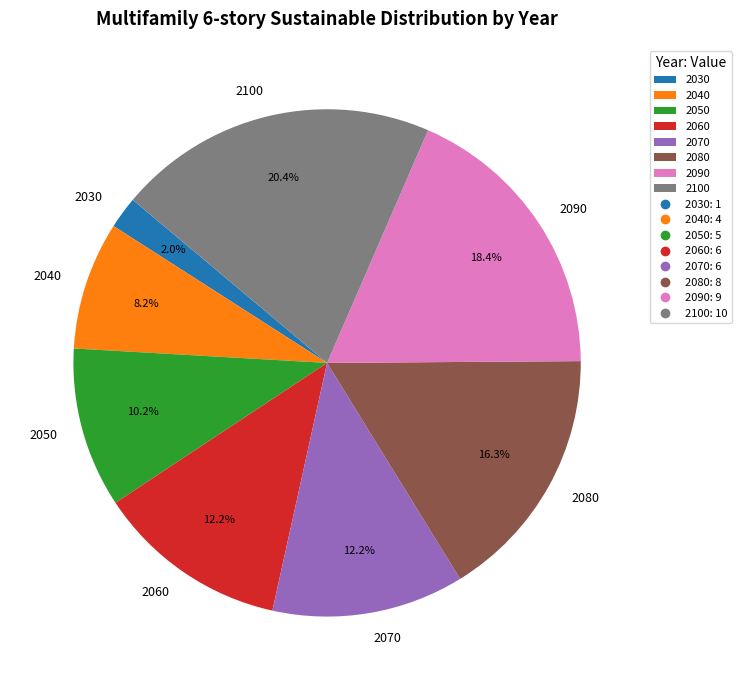

What percentage is the 2080 slice, to the nearest percent?

16%